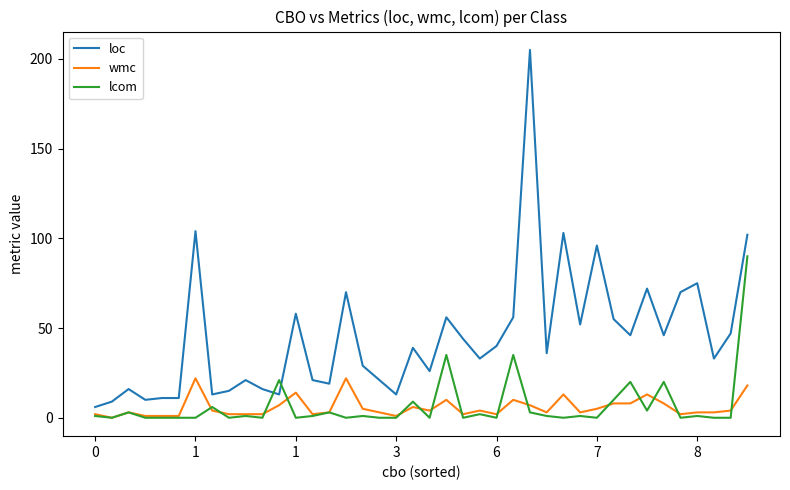

Which series has the largest total across all categories?

loc